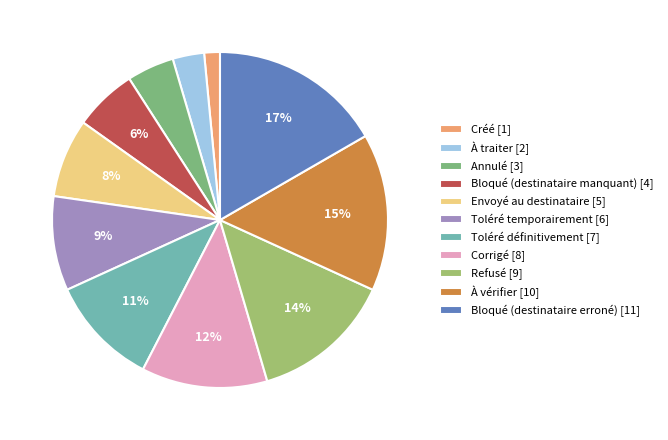

How many segments does this pie chart have?

11